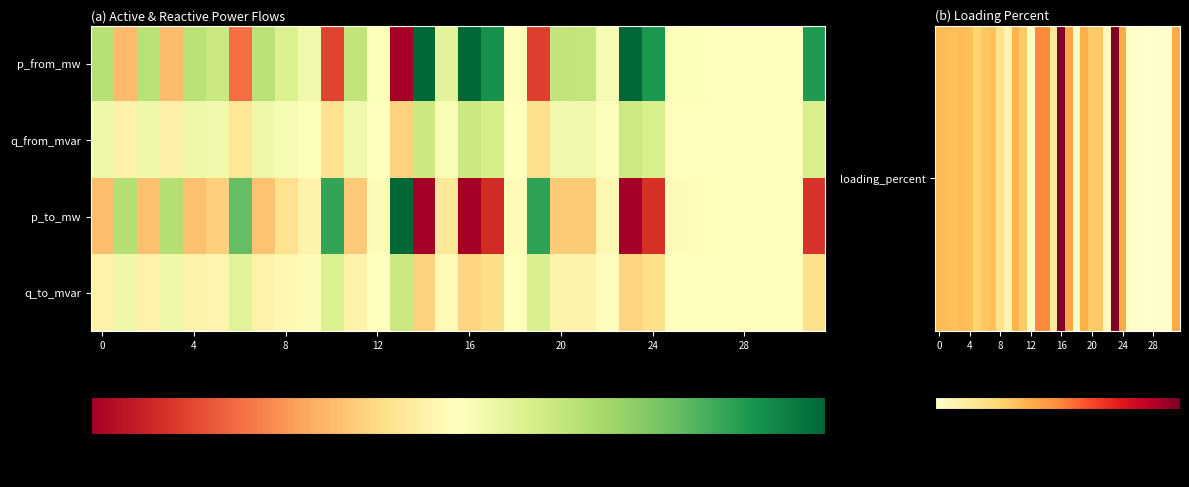

Which series has the widest spread of values?

loading_percent